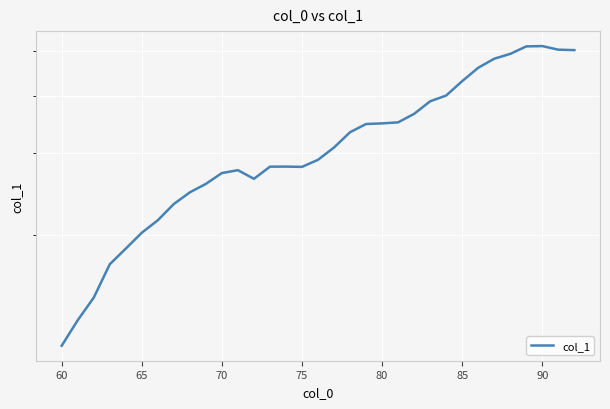

What is the smallest value displayed?

1.2